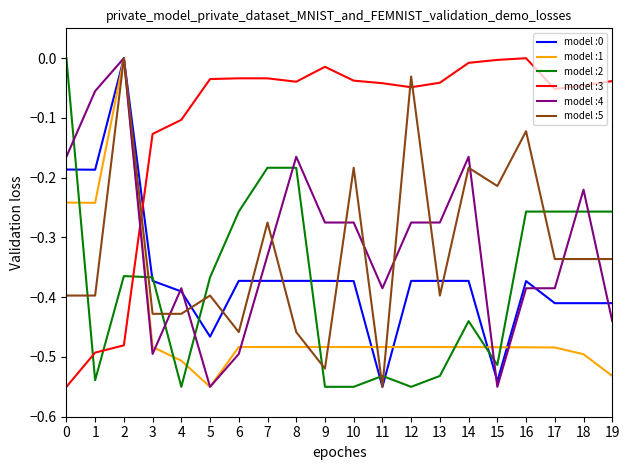

Which series changed the most between 5 and 10?

model :4